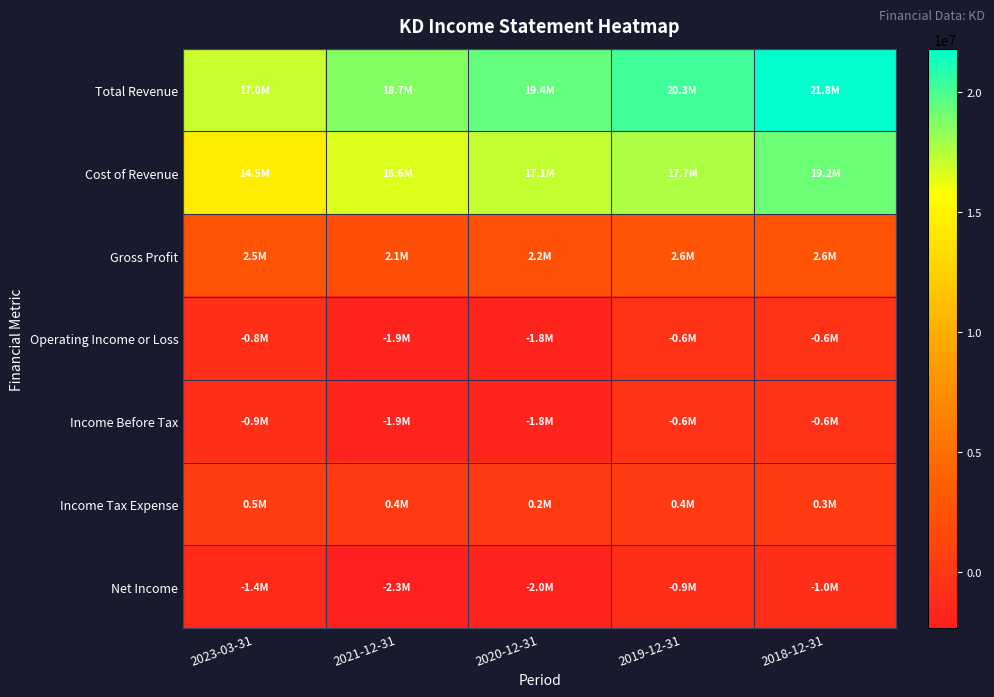

Rank the series at 2018-12-31 from lowest to highest value.

Net Income, Operating Income or Loss, Income Before Tax, Income Tax Expense, Gross Profit, Cost of Revenue, Total Revenue